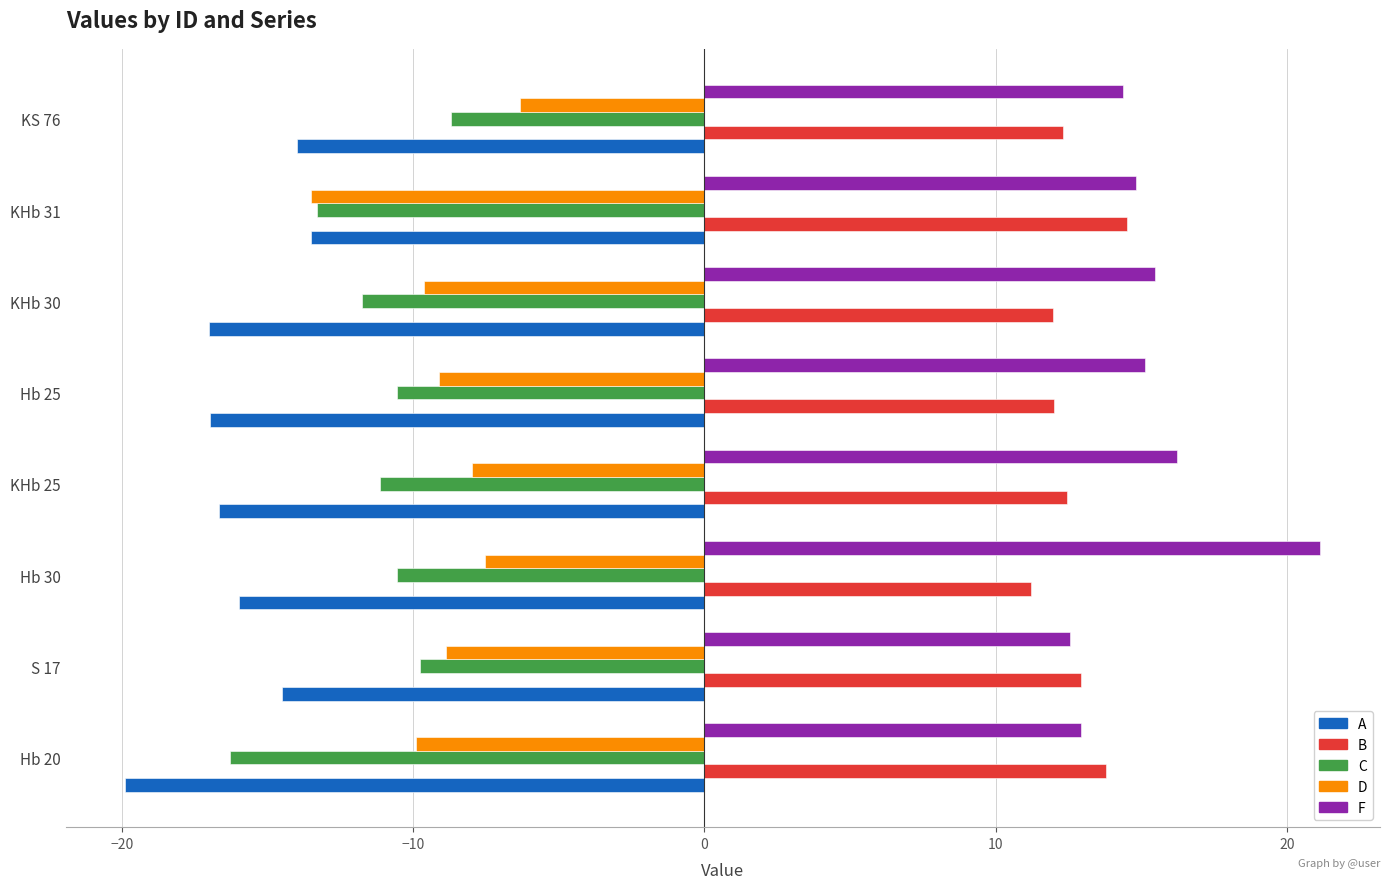

What is the difference between the maximum and minimum values in the A series?

6.4